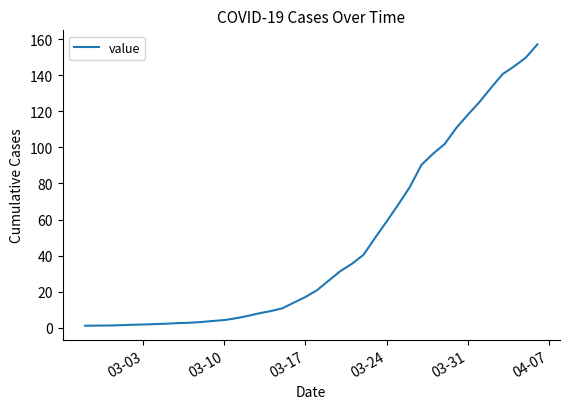

What is the greatest value displayed?

157.3